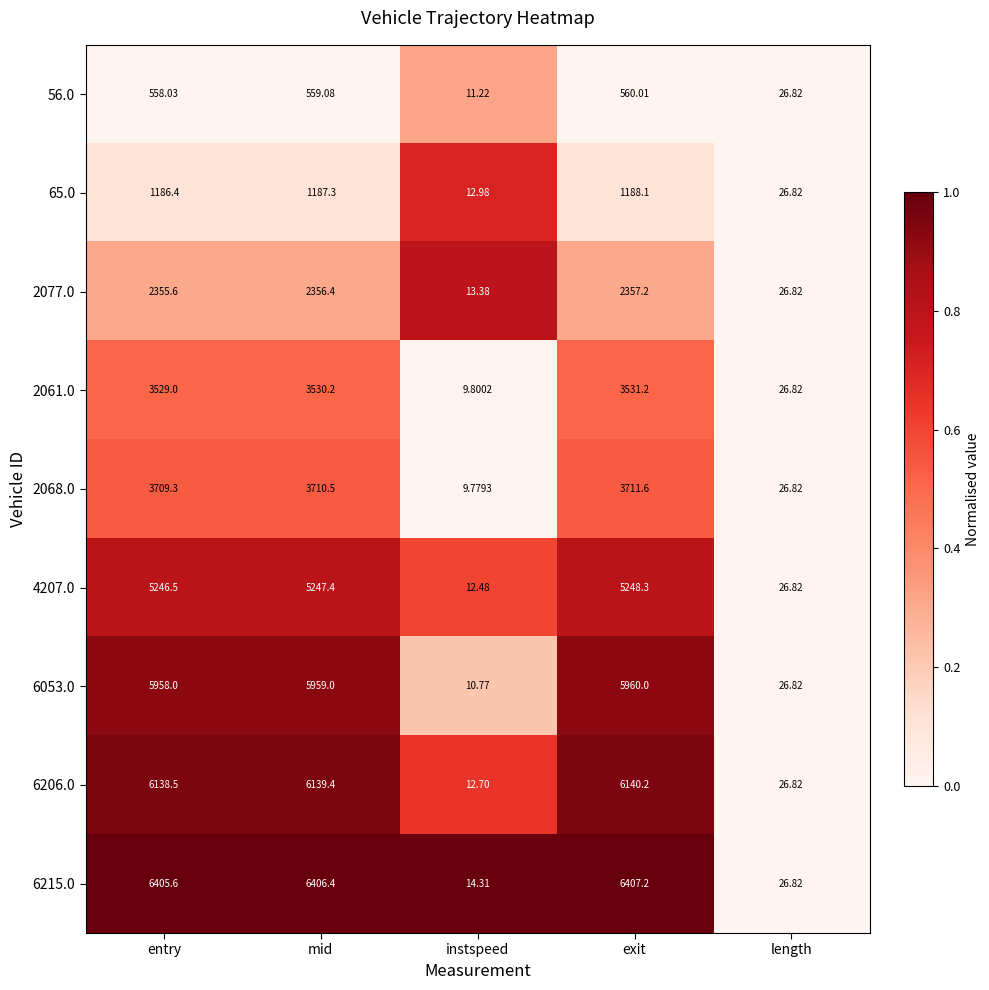

At which label does 6215.0 reach its peak?

exit